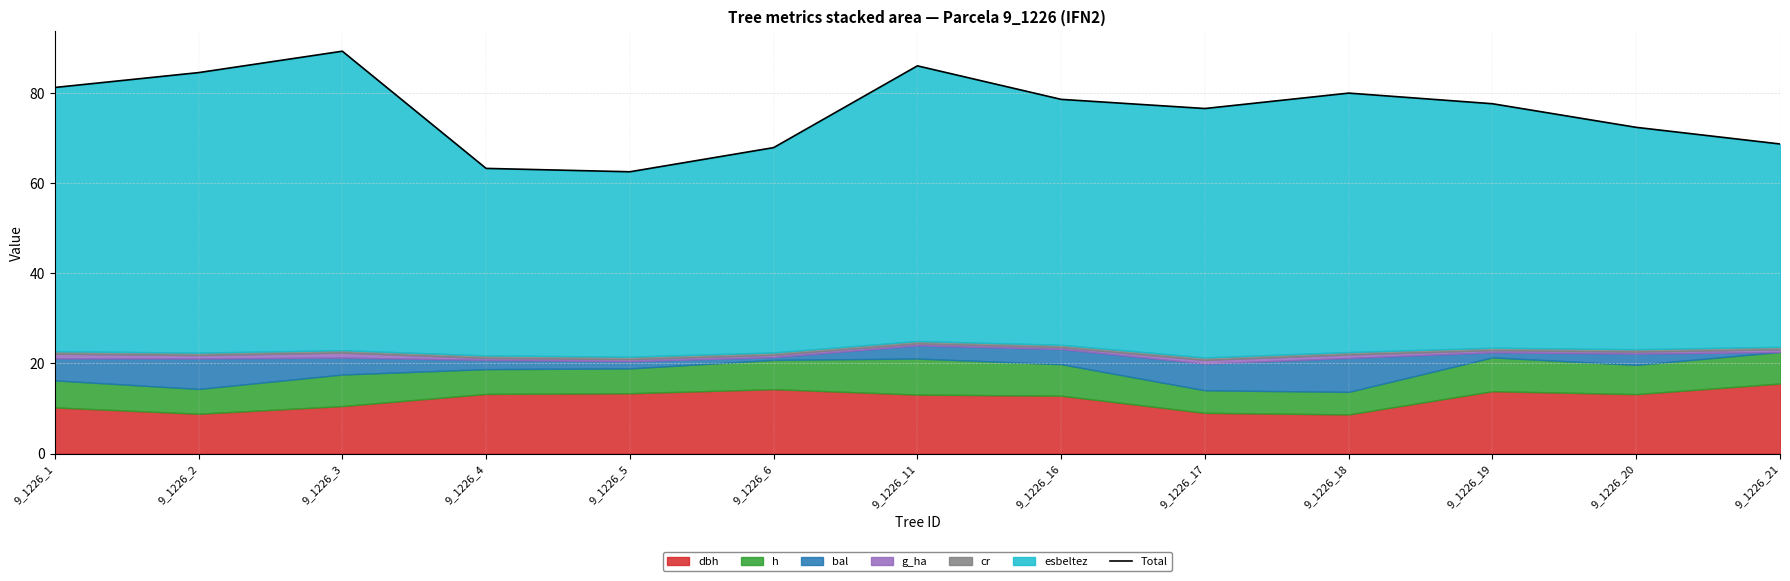

Rank the categories by value from highest to lowest.

9_1226_3, 9_1226_11, 9_1226_2, 9_1226_1, 9_1226_18, 9_1226_16, 9_1226_19, 9_1226_17, 9_1226_20, 9_1226_21, 9_1226_6, 9_1226_4, 9_1226_5